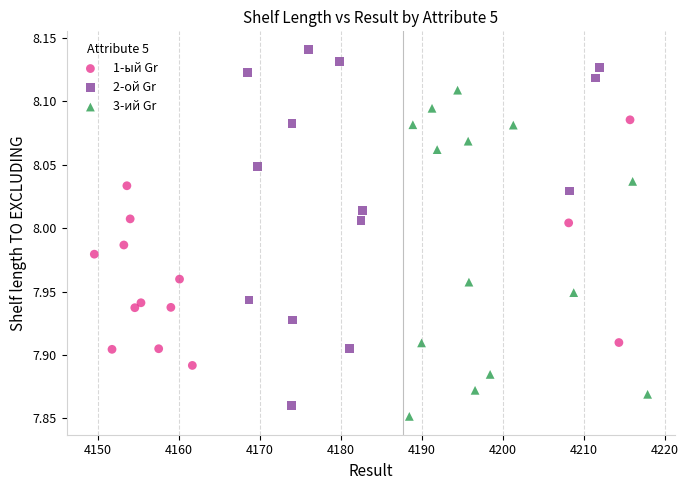

What are all the series names shown in the legend?

1-ый Gr, 2-ой Gr, 3-ий Gr